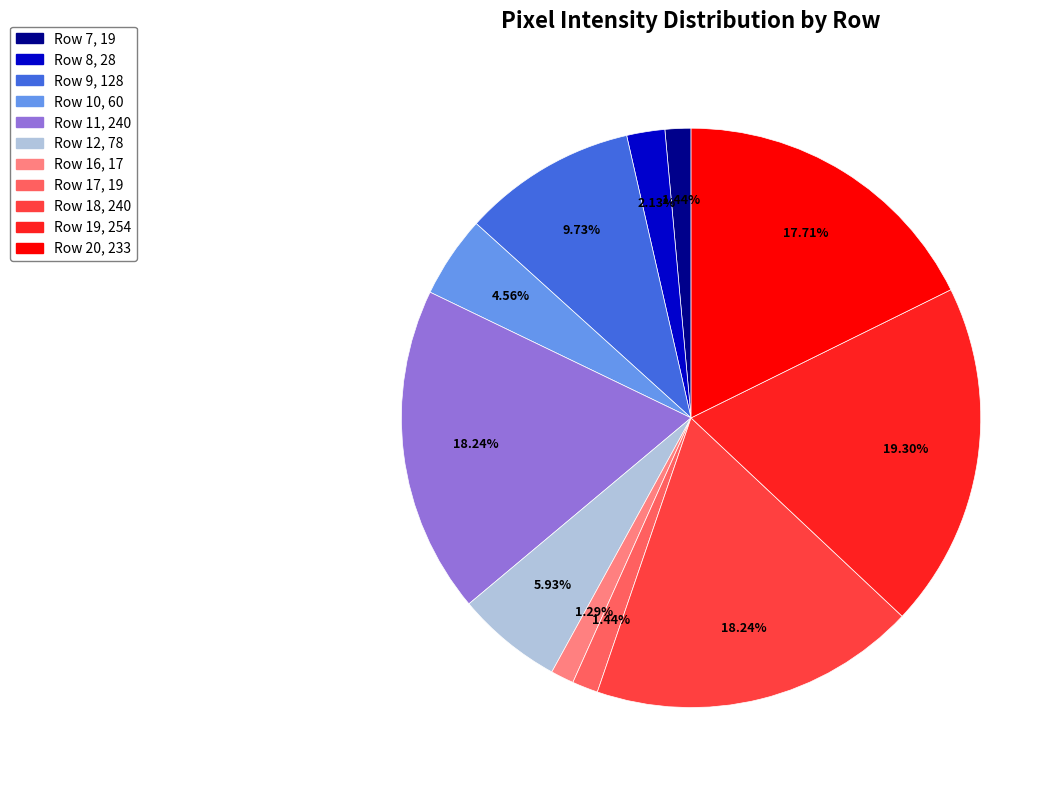

Does any single category account for the majority?

No